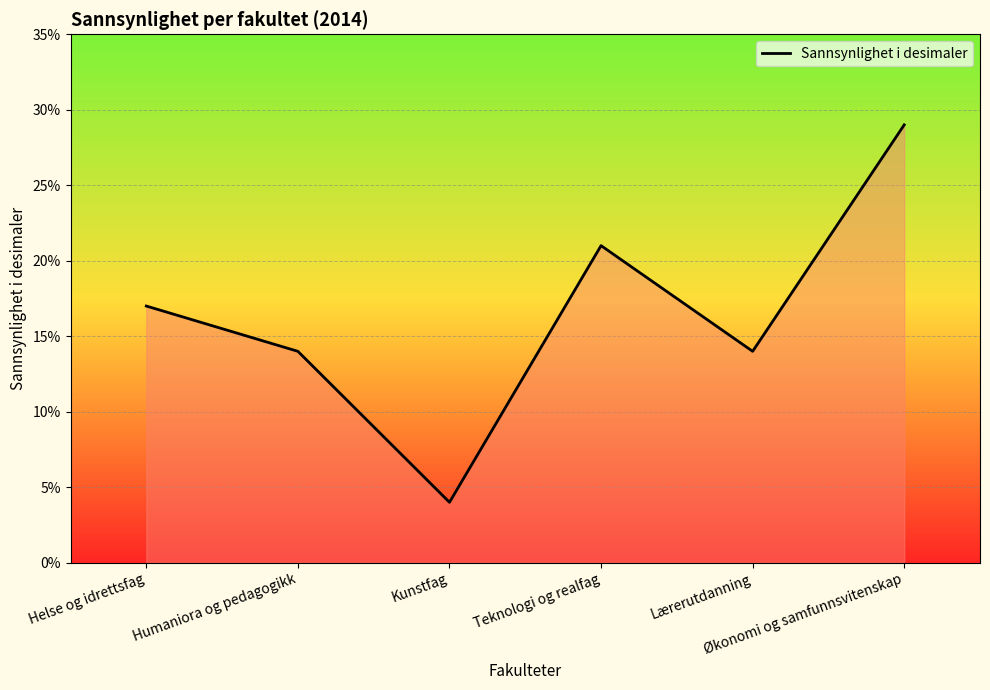

The value at Kunstfag is 0.0. True or false?

False